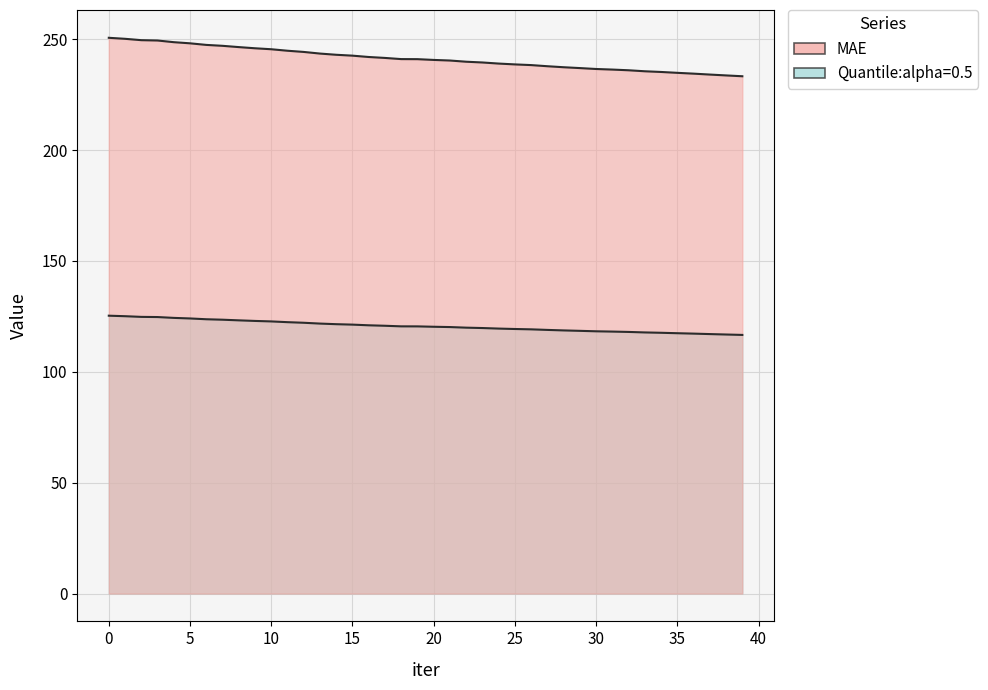

True or false: MAE and Quantile:alpha=0.5 cross at least once.

False